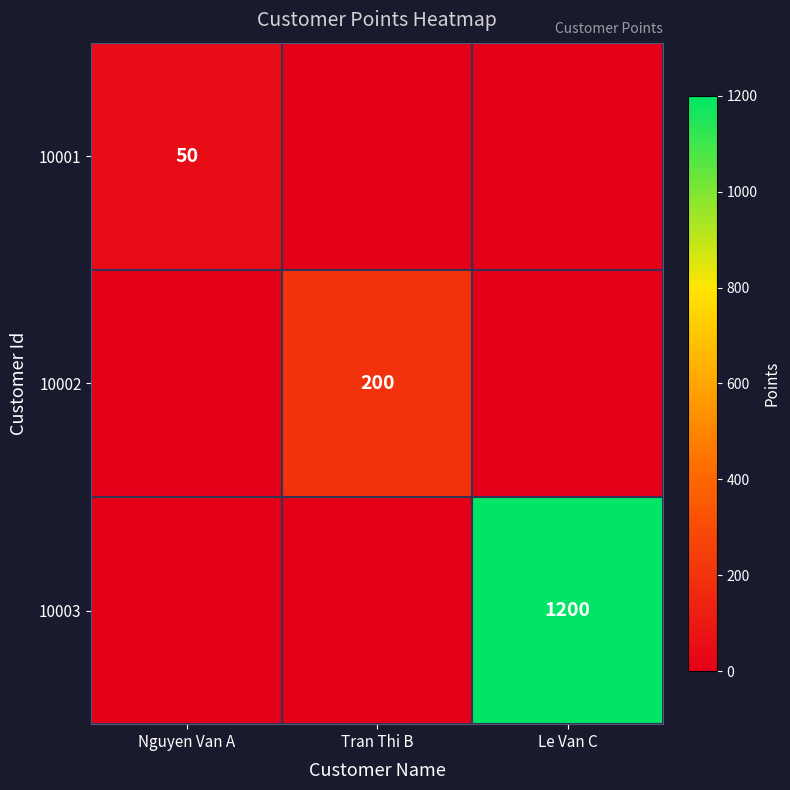

True or false: 10002 has a value of 200 at Tran Thi B.

True